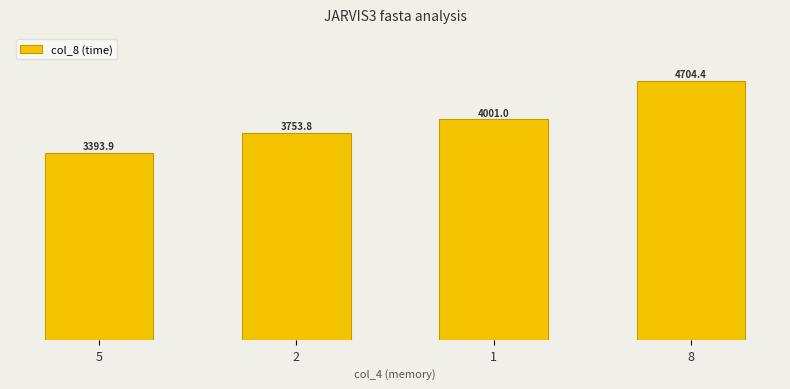

What is the difference between the maximum and minimum values?

1310.6